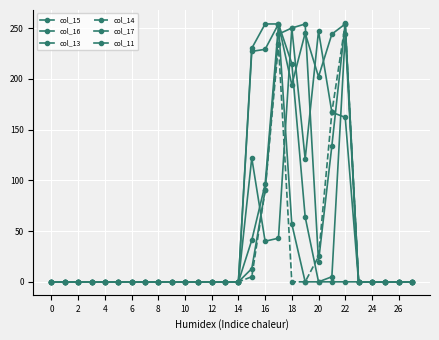

How many distinct data groups are displayed?

6